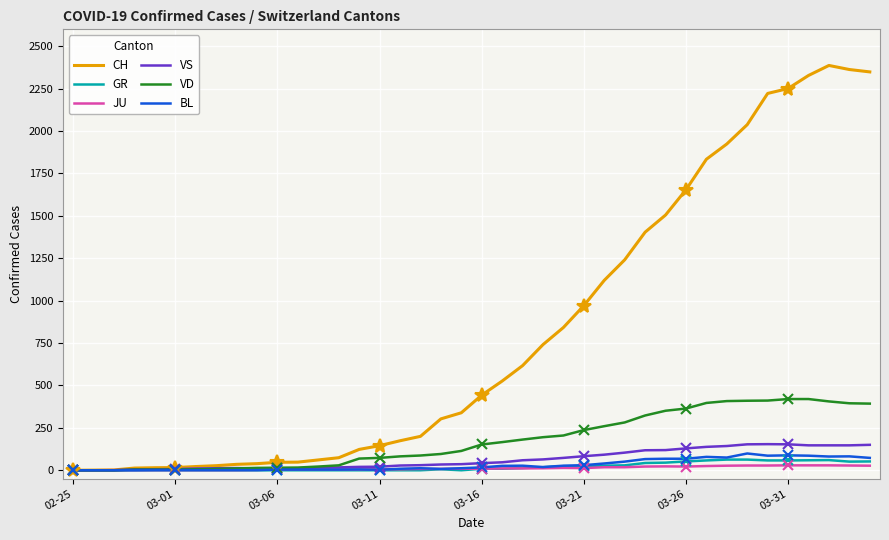

Is the value of VD at 03-26 greater than the value of JU at 03-01?

Yes